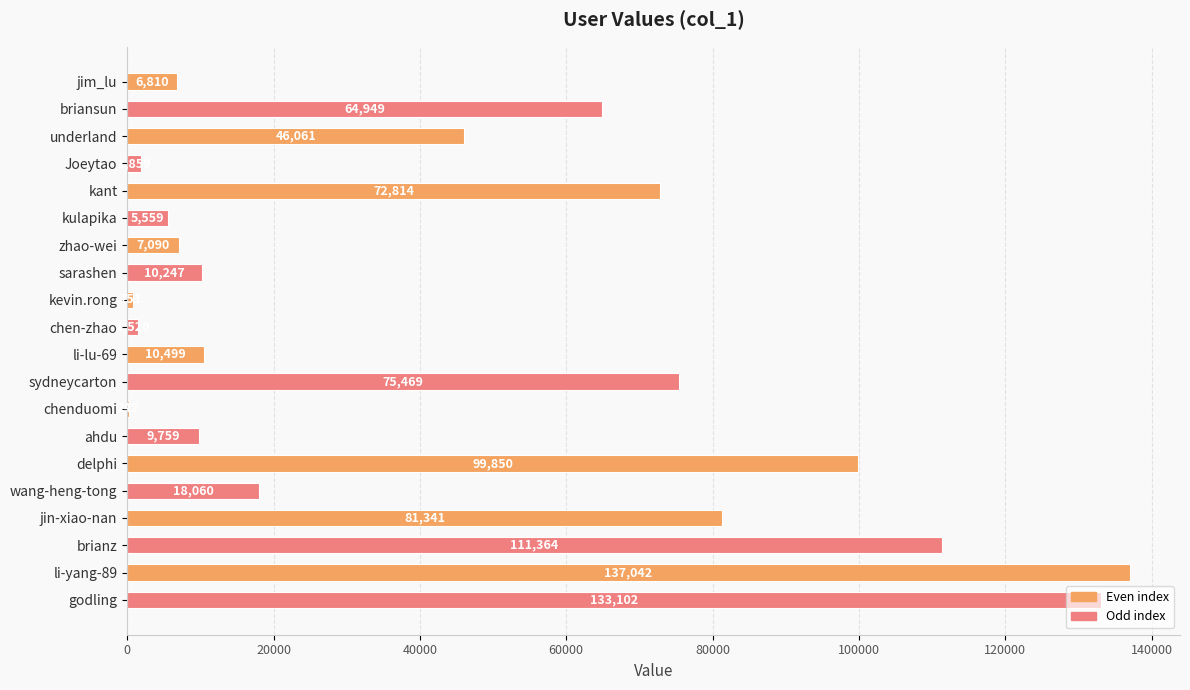

The value at chenduomi is 242. True or false?

True